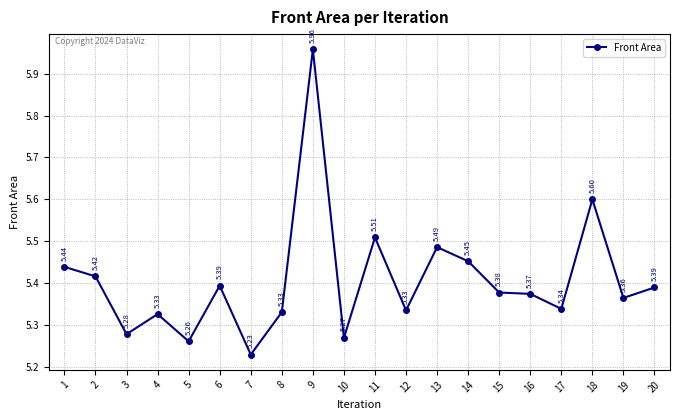

Where is the first local minimum?

3